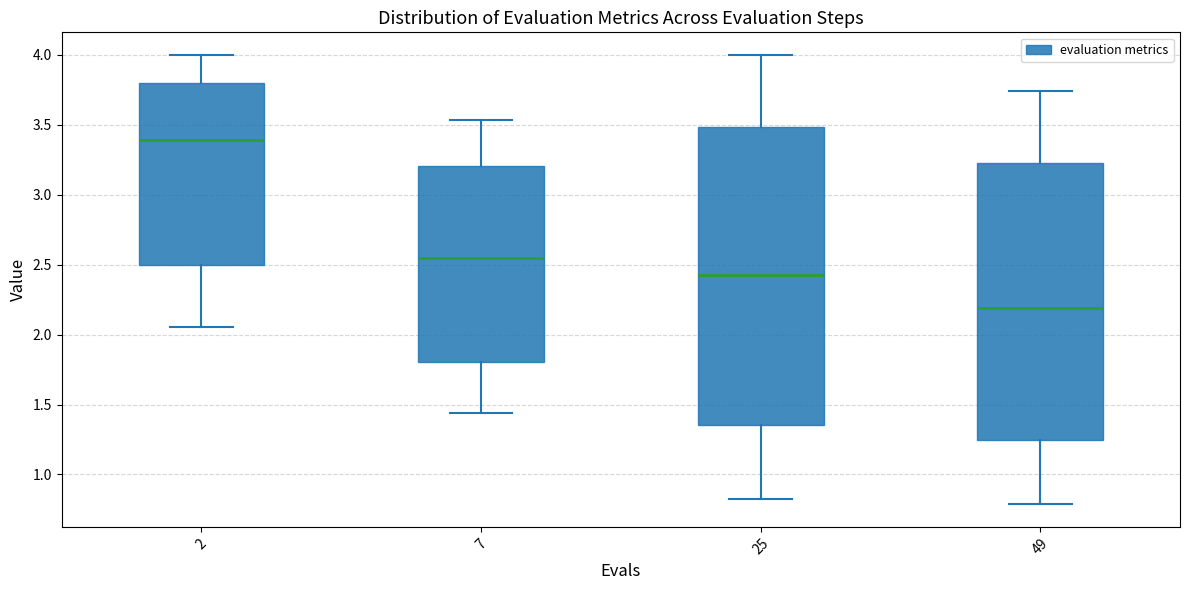

Where does the lower whisker of the box at x = 49 end on the y-axis? The values are not printed on the chart, so give them approximately, as read against the axis.

0.80